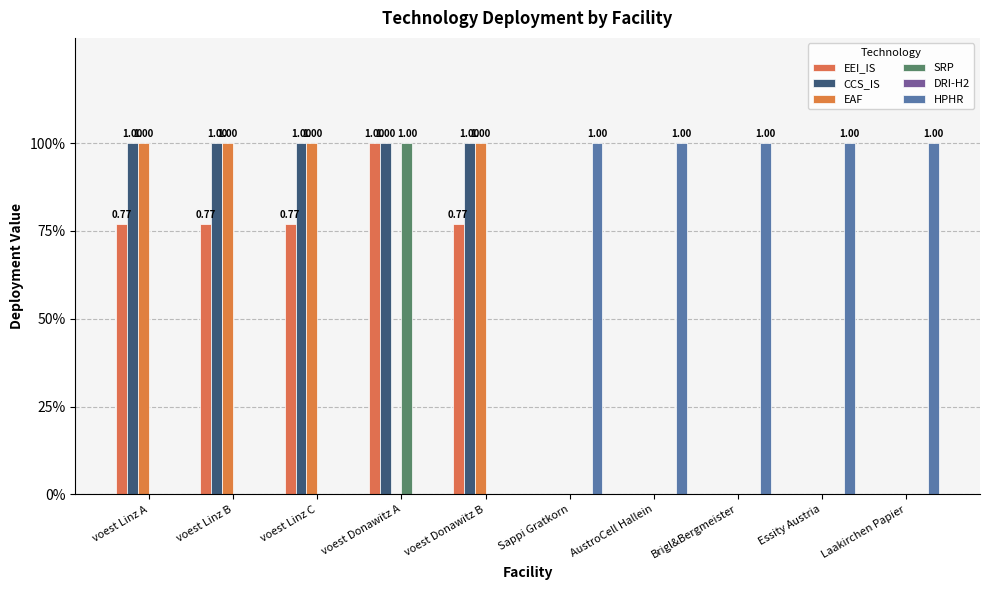

Does the chart contain stacked bars?

No